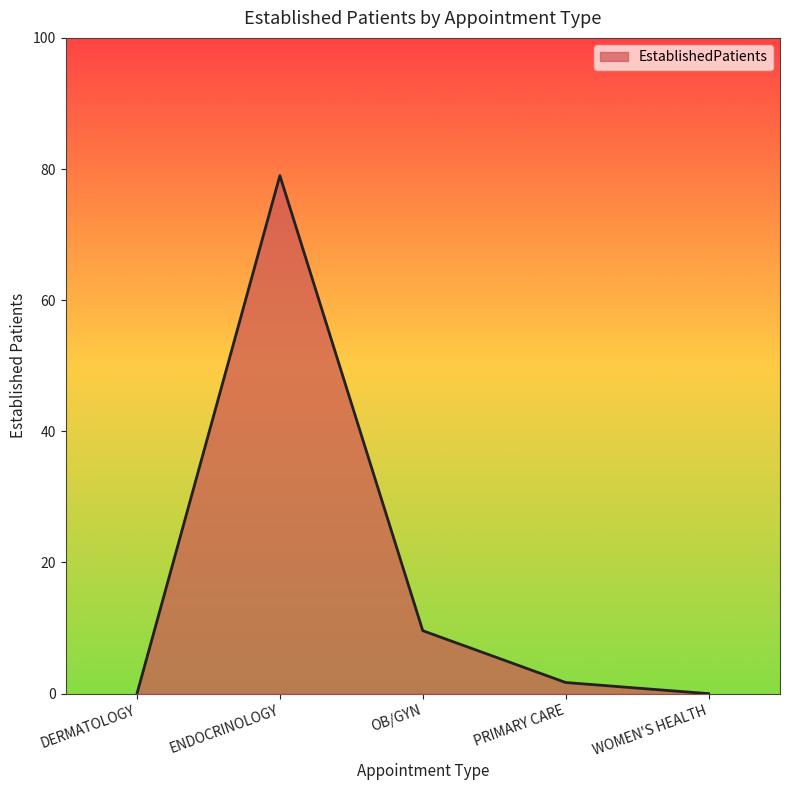

What is the change in value from DERMATOLOGY to ENDOCRINOLOGY?

+79.0